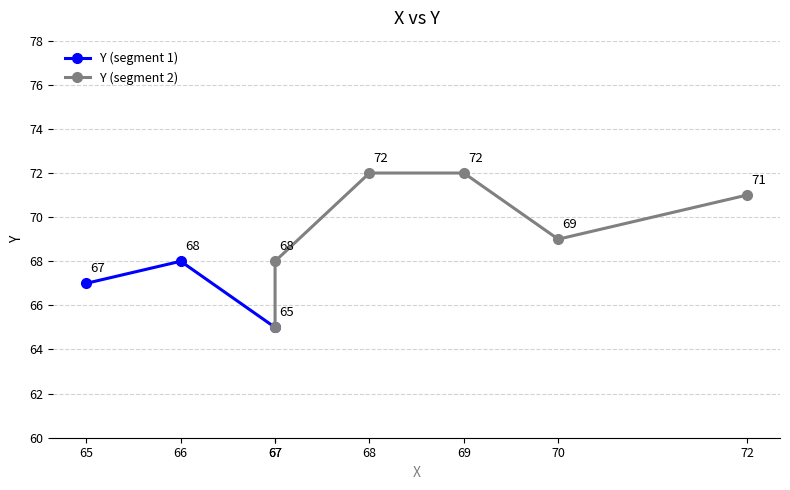

The chart shows a value of 68 at 66. True or false?

True